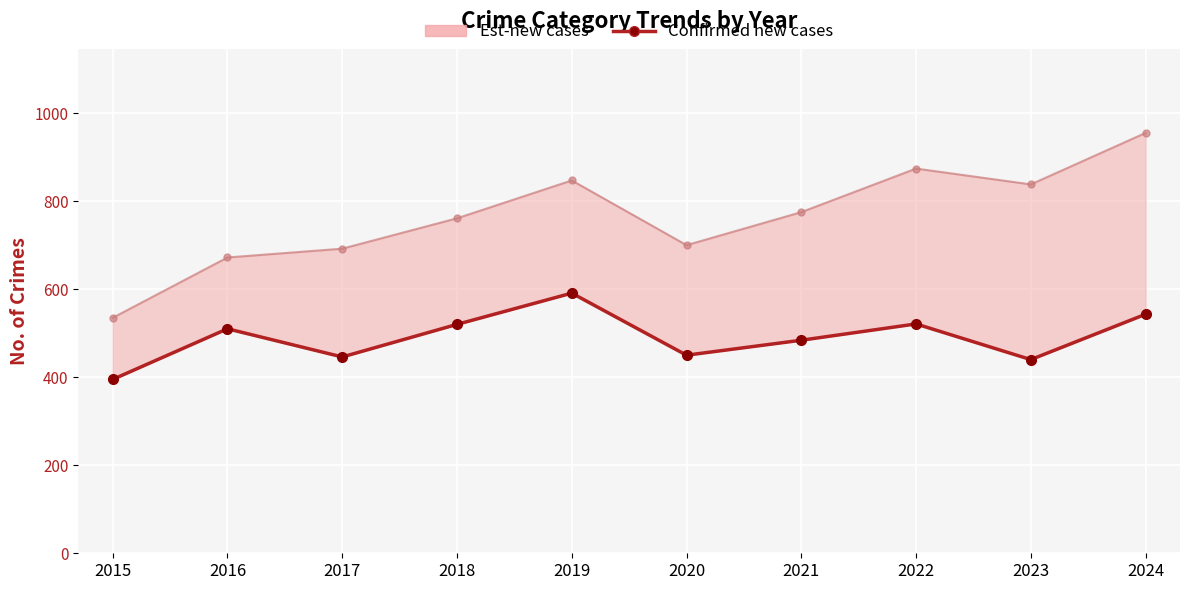

Read the value at 2021.

484